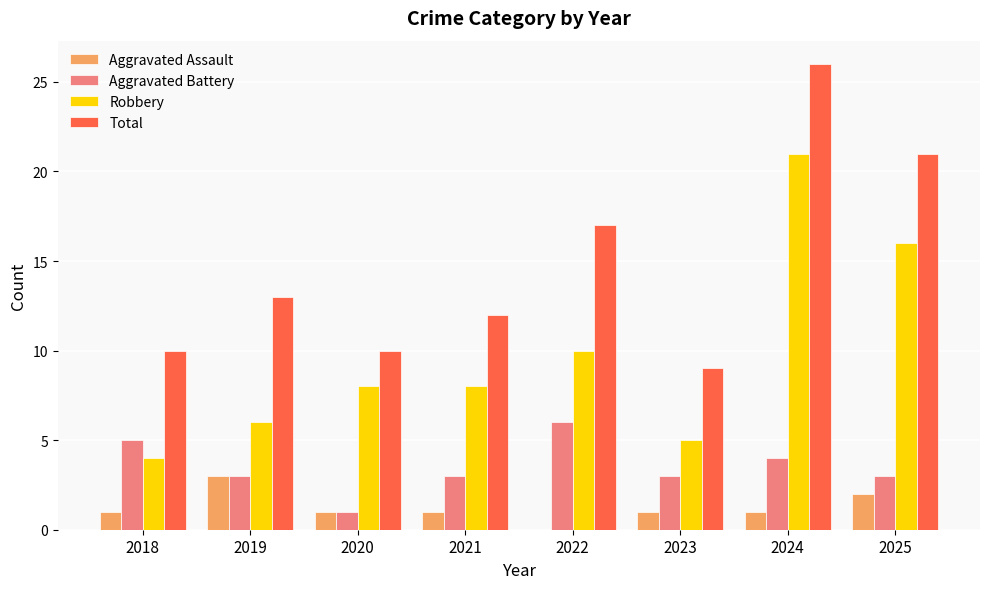

Which series has the largest total across all categories?

Total